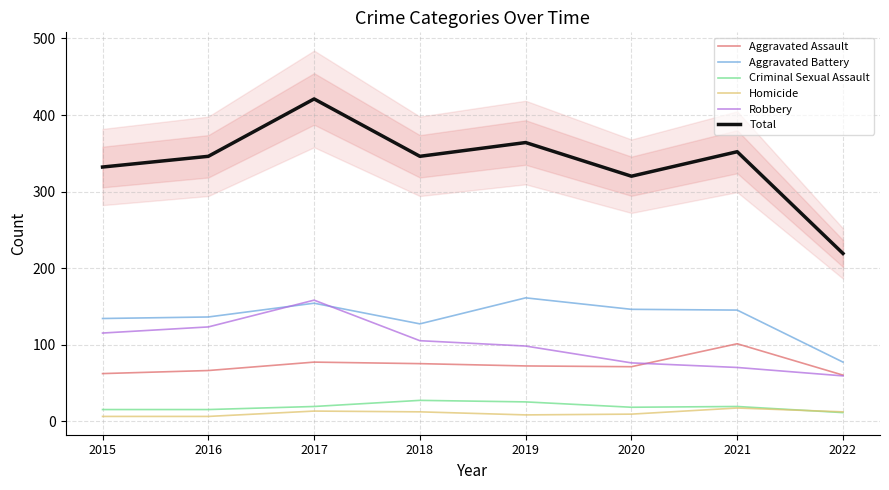

At how many categories does at least one series exceed 59?

8